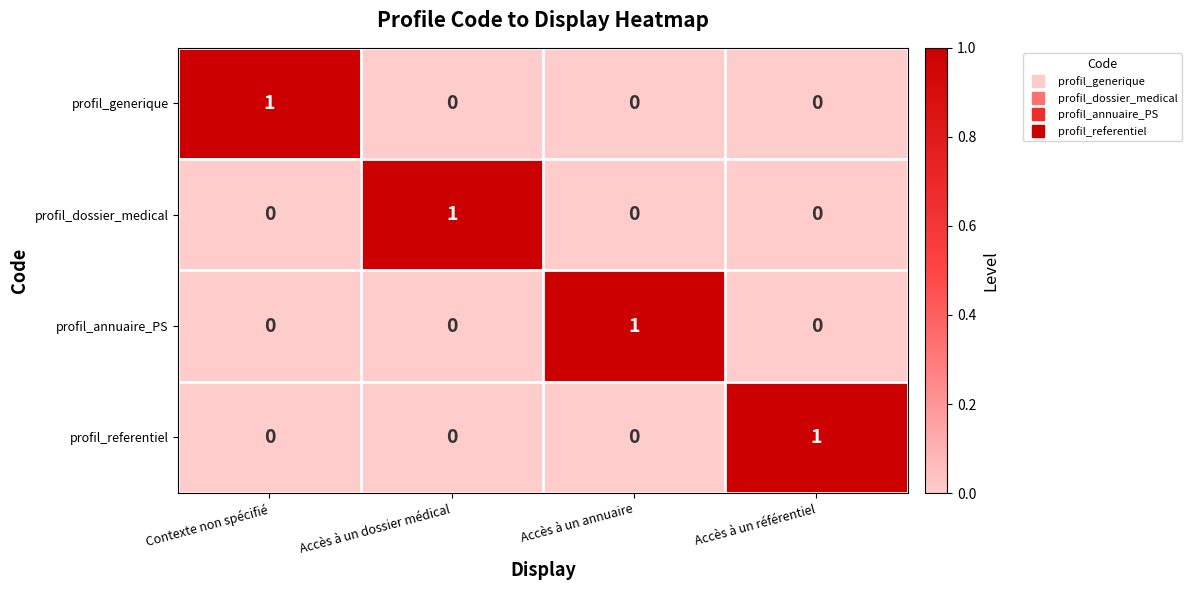

Count the profil_dossier_medical values in the range 0 to 1.

4